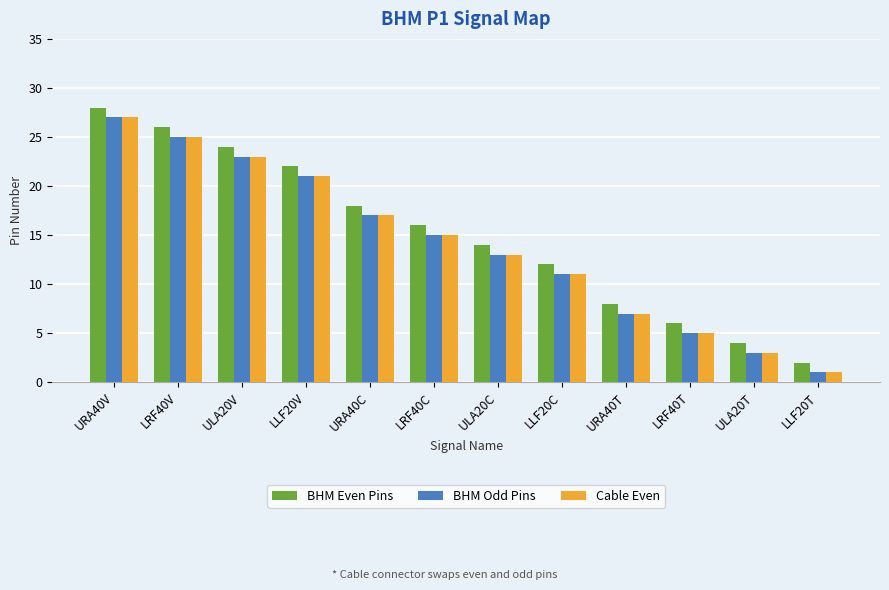

What is the approximate value of BHM Odd Pins at LRF40C?

15